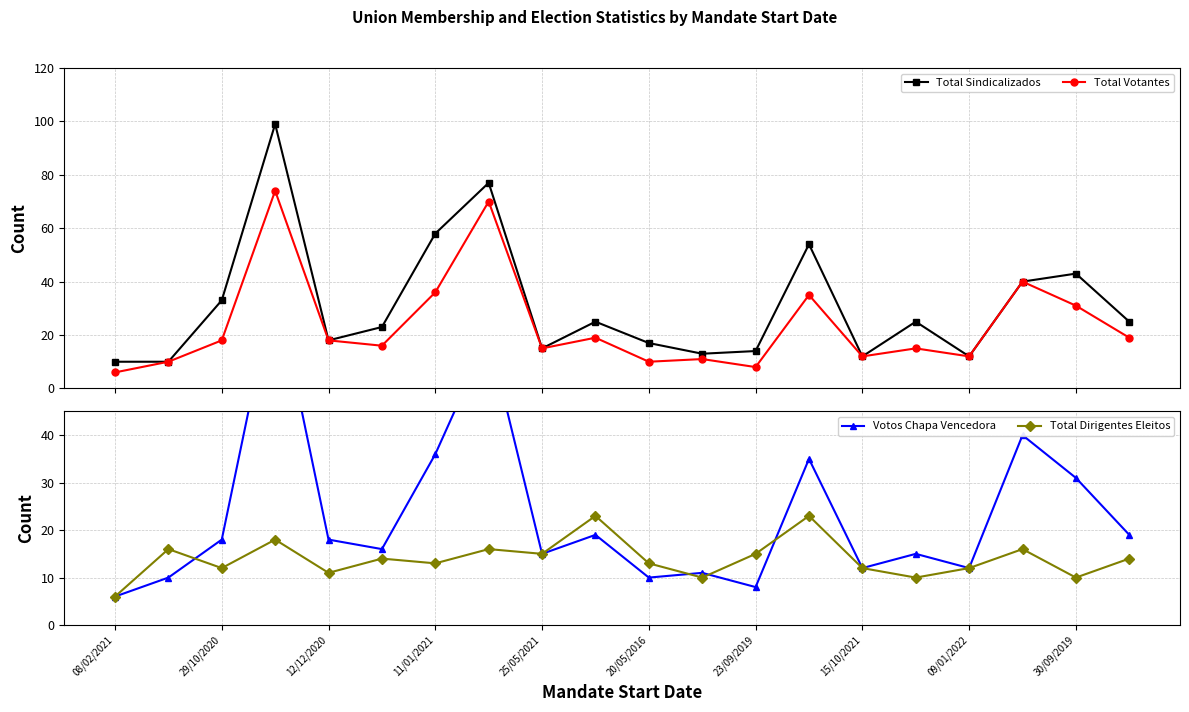

What are all the series names shown in the legend?

Total Sindicalizados, Total Votantes, Votos Chapa Vencedora, Total Dirigentes Eleitos